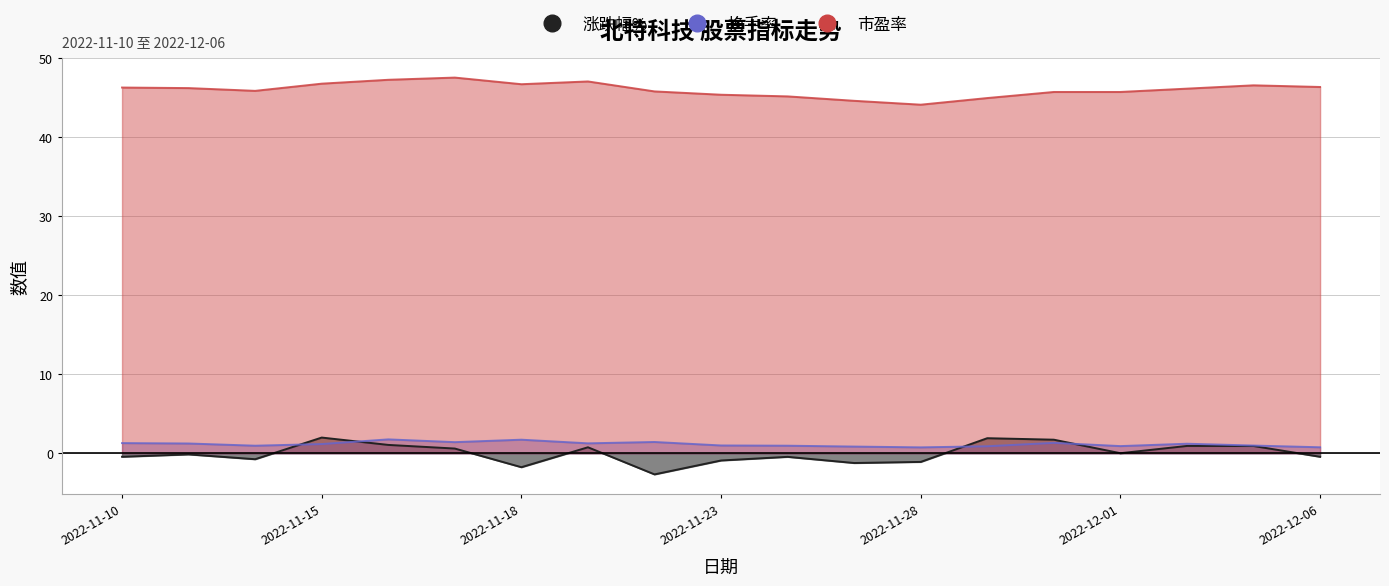

Which category has the lowest value in the 市盈率 series?

2022-11-28